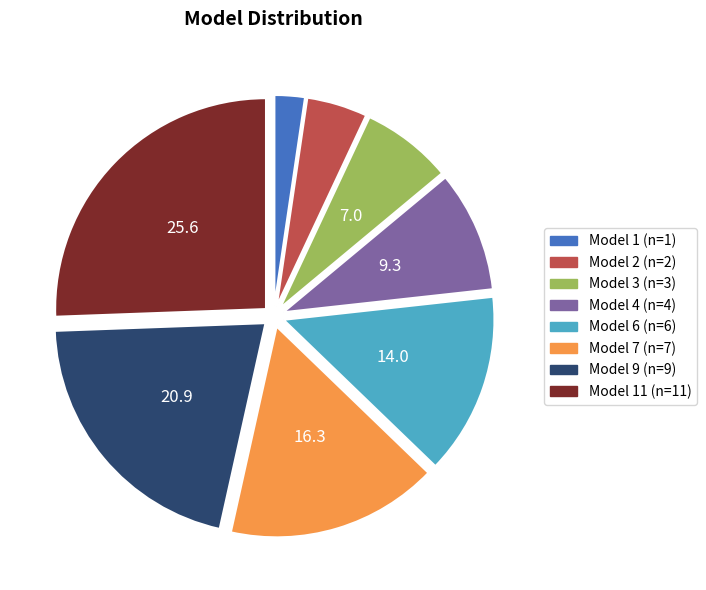

How many segments does this pie chart have?

8